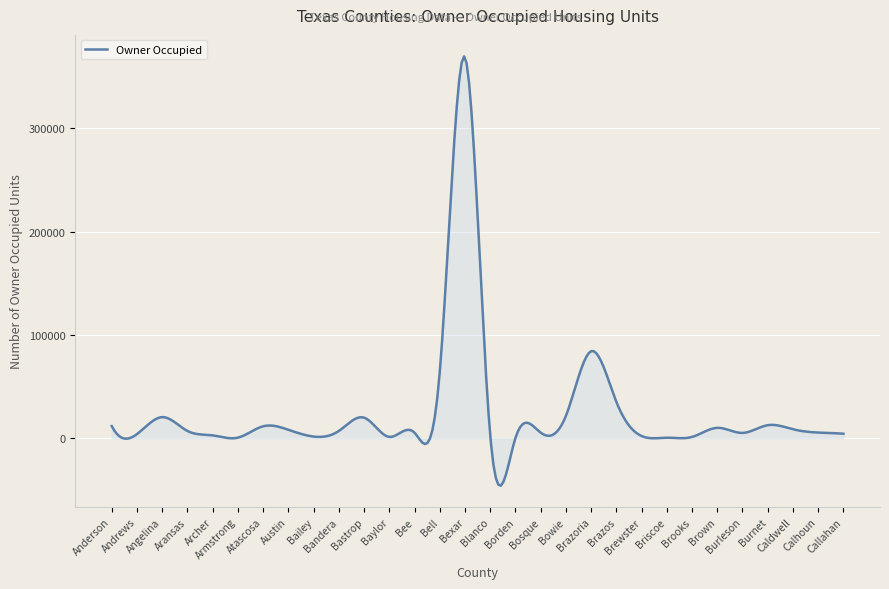

What is the greatest value displayed?

369600.2